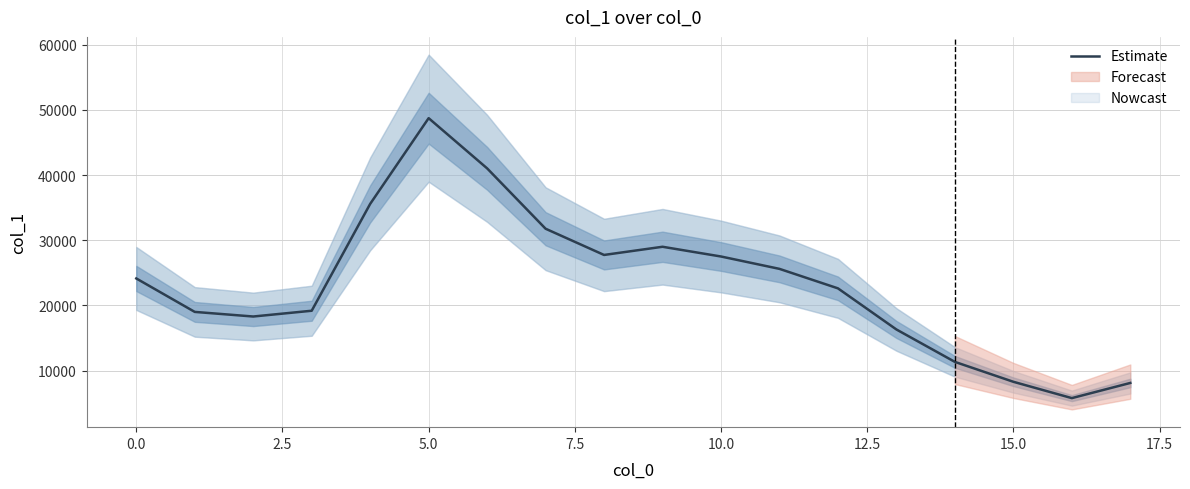

What is the lowest value of the Estimate series?

5783